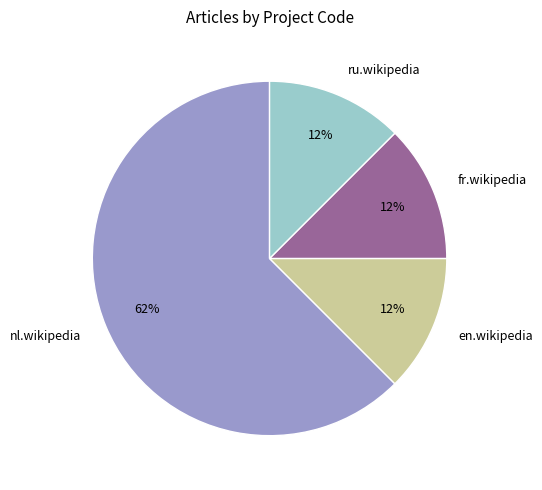

Between en.wikipedia and nl.wikipedia, which is larger?

nl.wikipedia